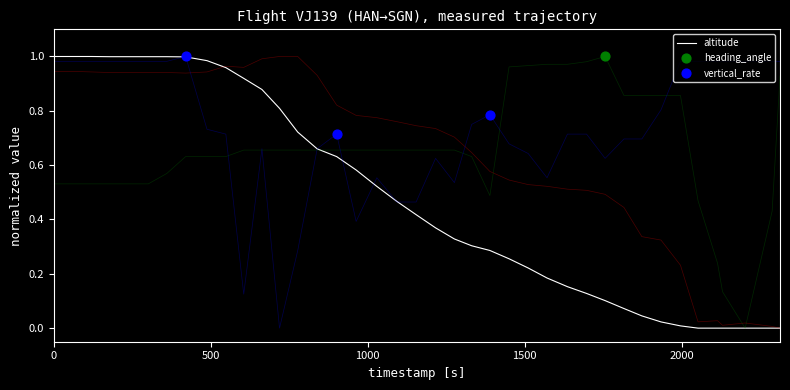

Which series contains the lowest Y value?

altitude